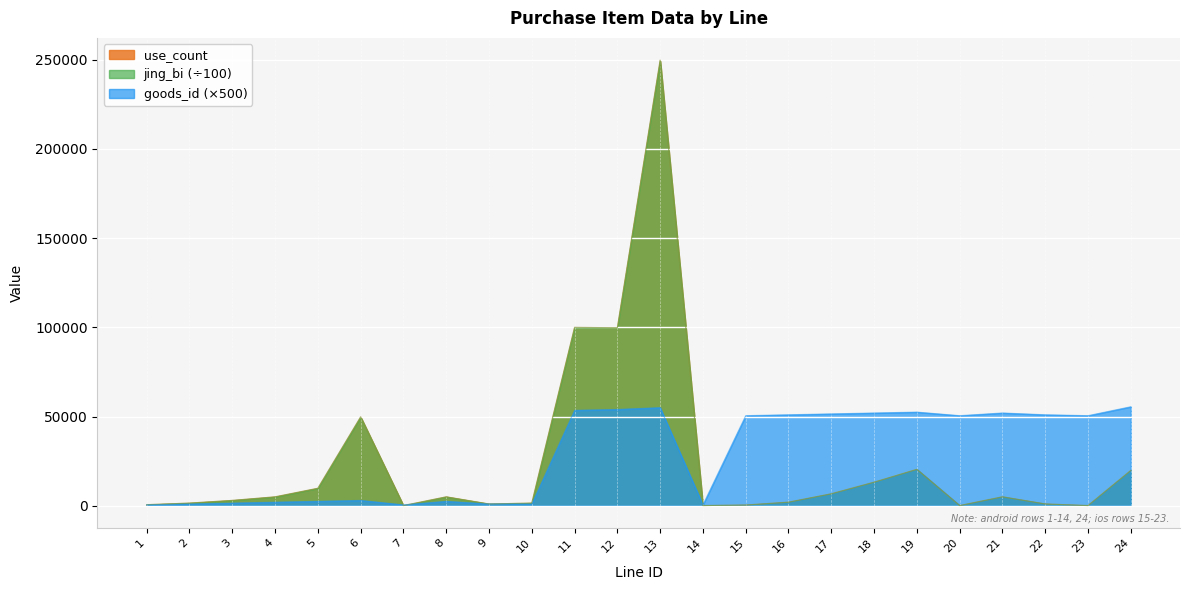

At which label does jing_bi reach its peak?

13